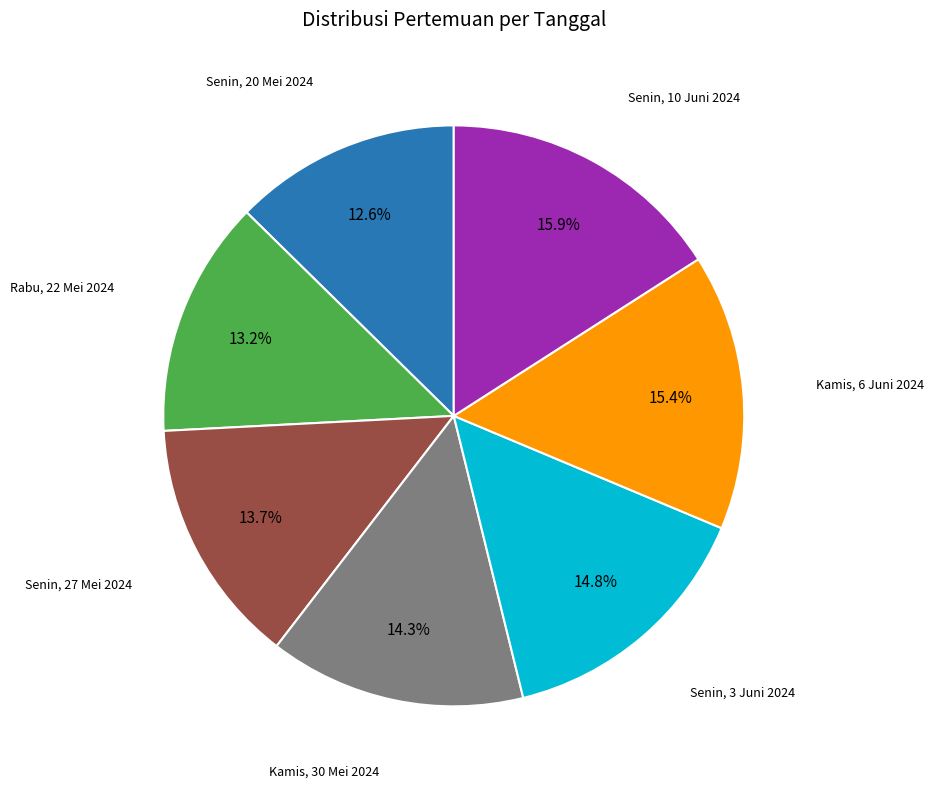

Count the number of slices in the pie.

7